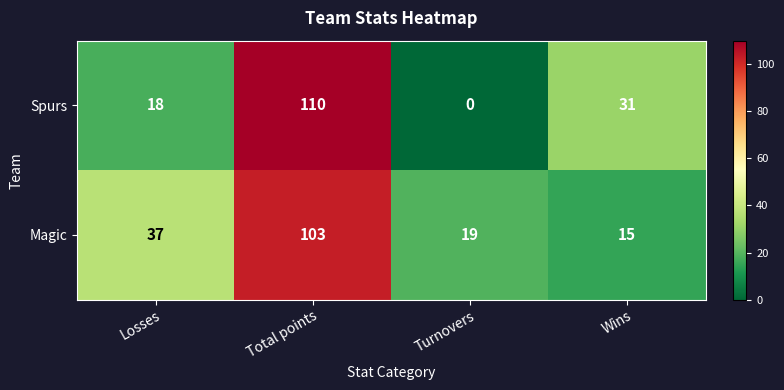

Reading left to right, list all the values displayed in this chart.

Spurs: Losses=18	Total points=110	Turnovers=0	Wins=31
Magic: Losses=37	Total points=103	Turnovers=19	Wins=15